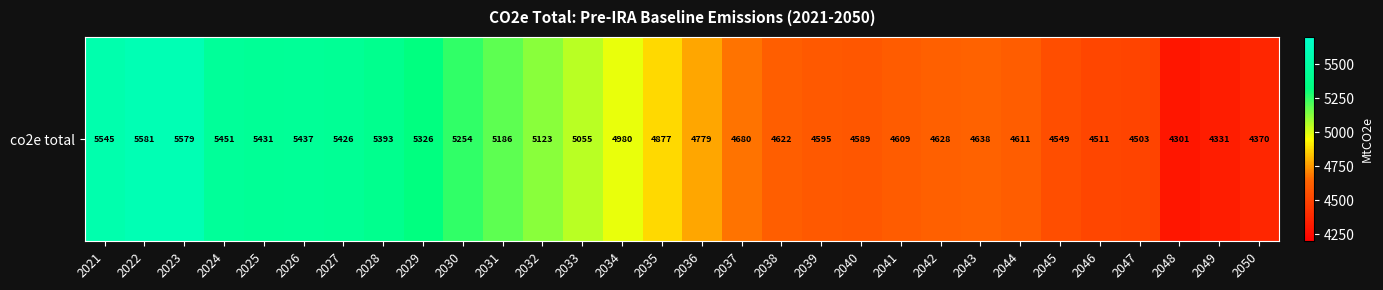

How many values exceed 4876?

15